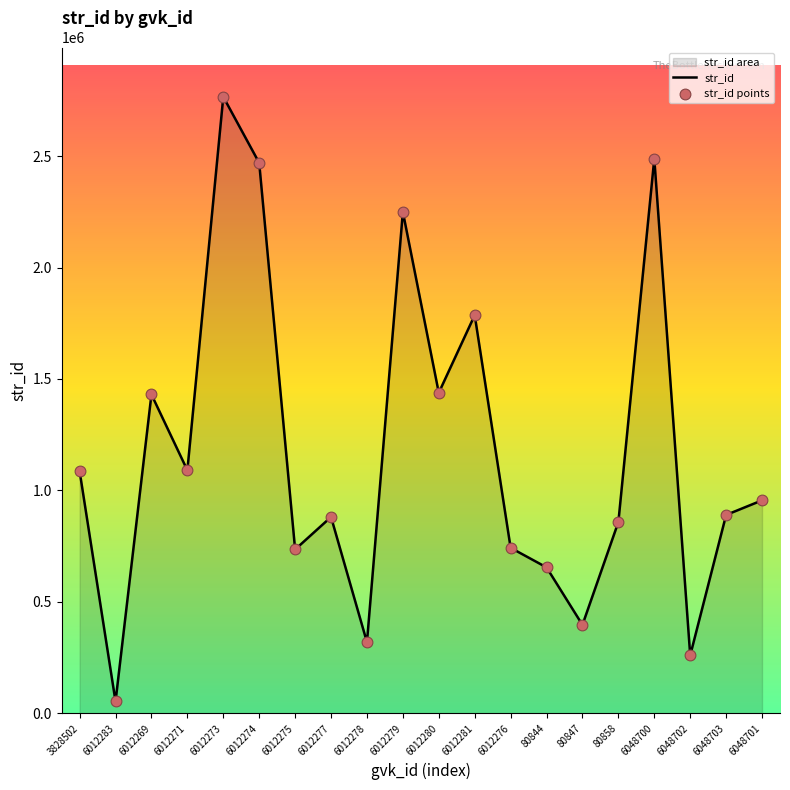

What is the change in value from 6012274 to 6012280?

-1031262